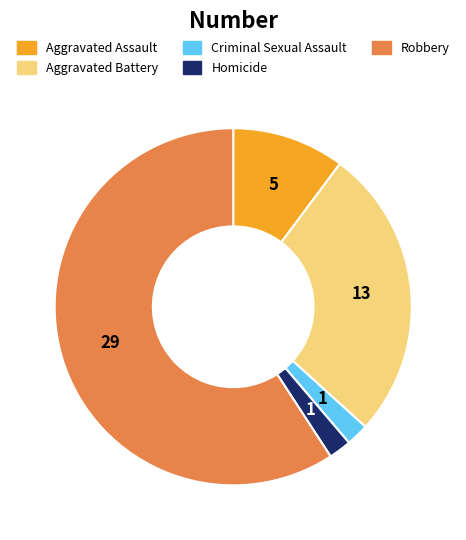

Which category accounts for the majority?

Robbery